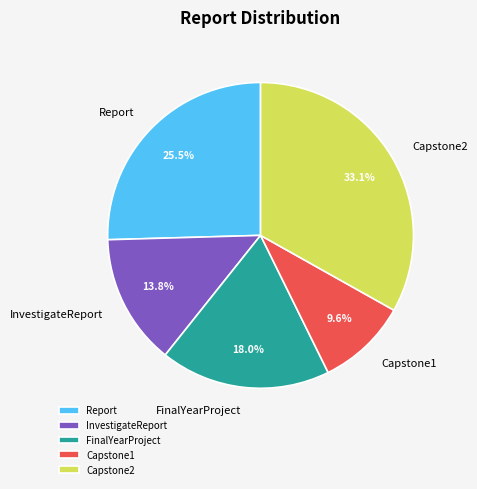

Which slice is the largest?

Capstone2